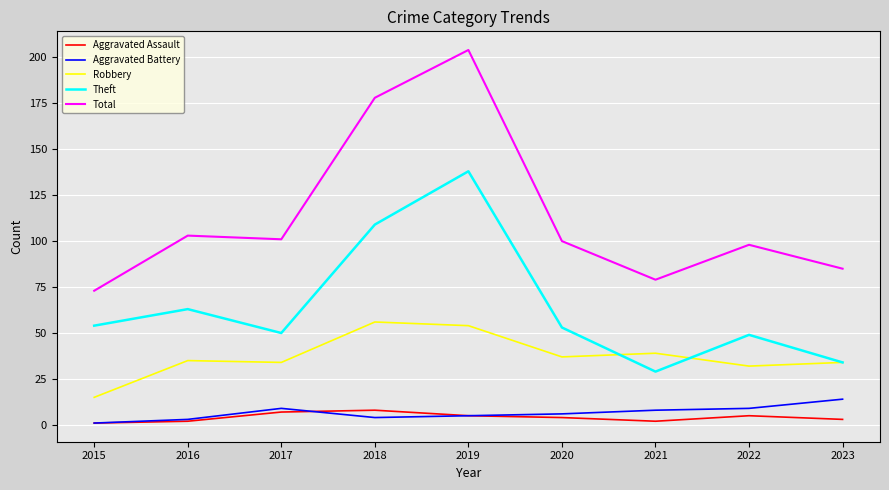

True or false: Aggravated Battery and Theft cross at least once.

False